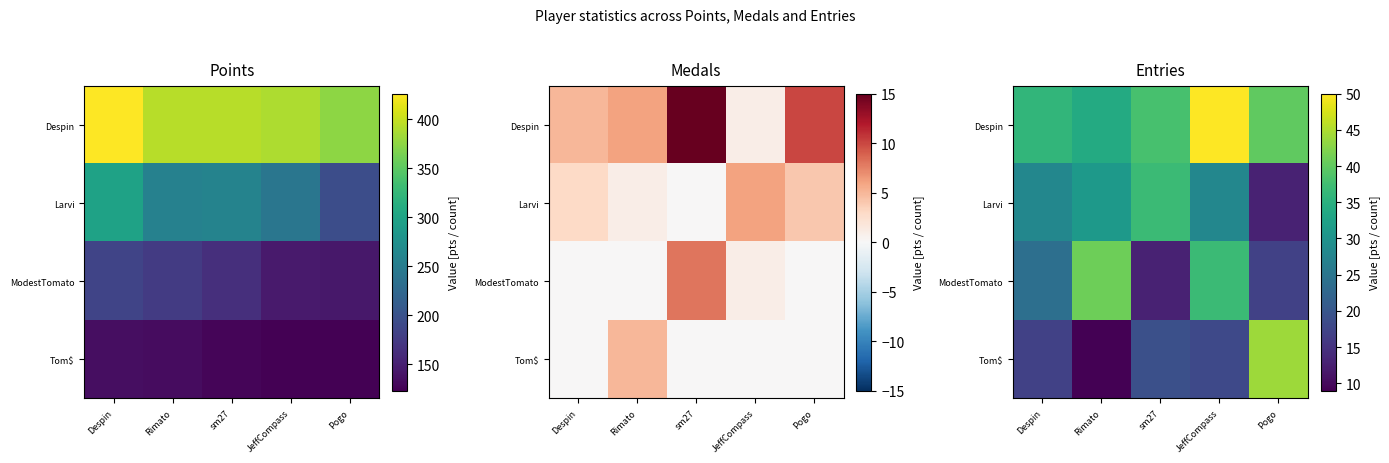

The Despin series shows 50 at JeffCompass. True or false?

True